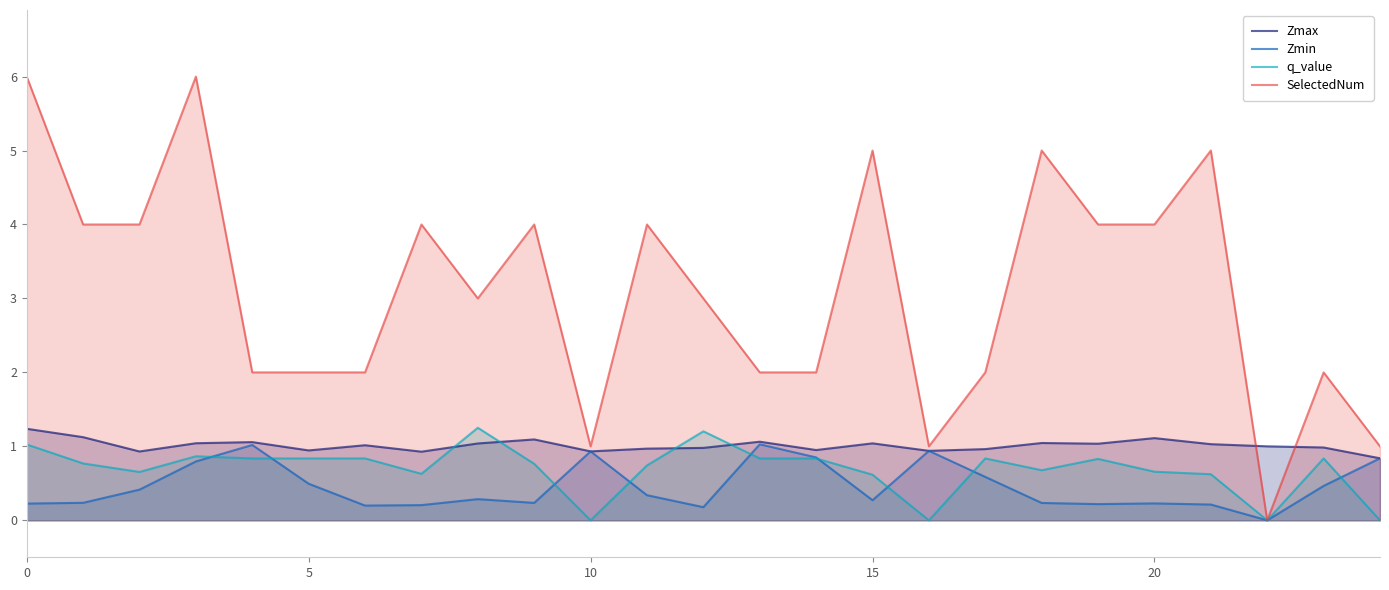

What is the spread (max minus min) of values at 0?

5.8